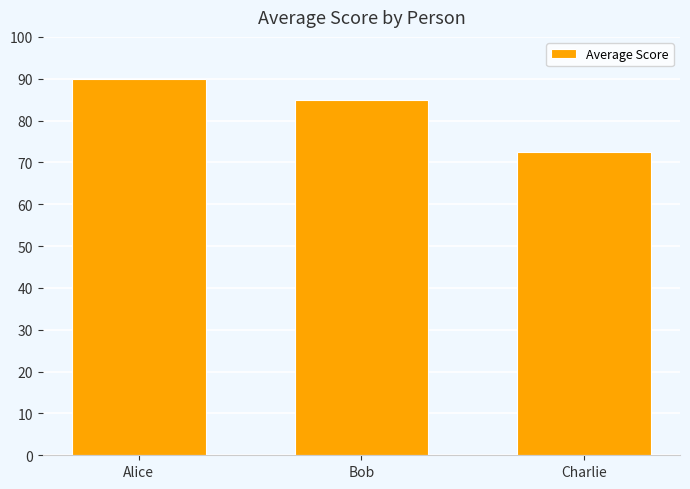

Where does the data first go above 85?

Alice